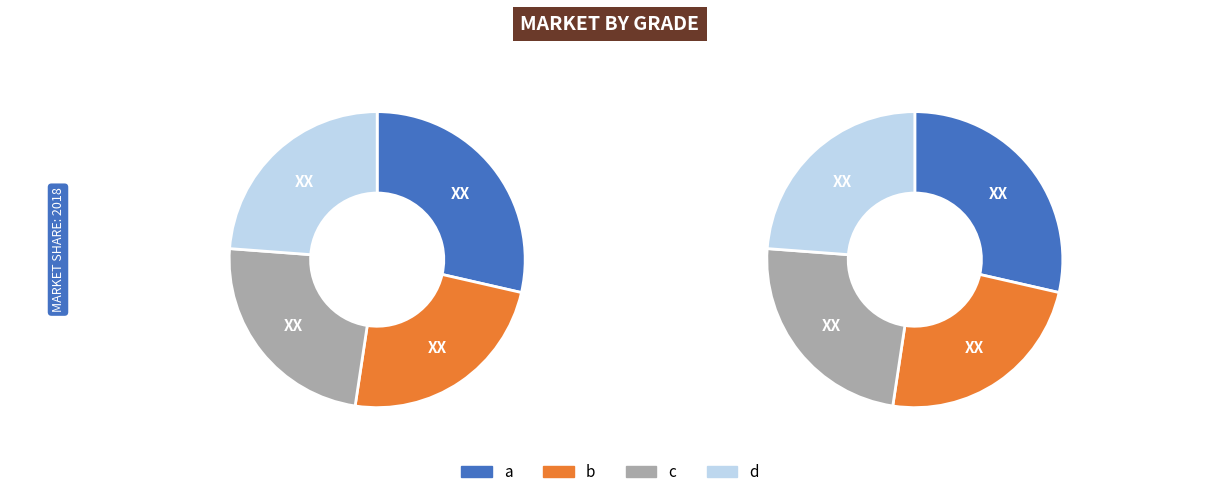

How many segments does this pie chart have?

4